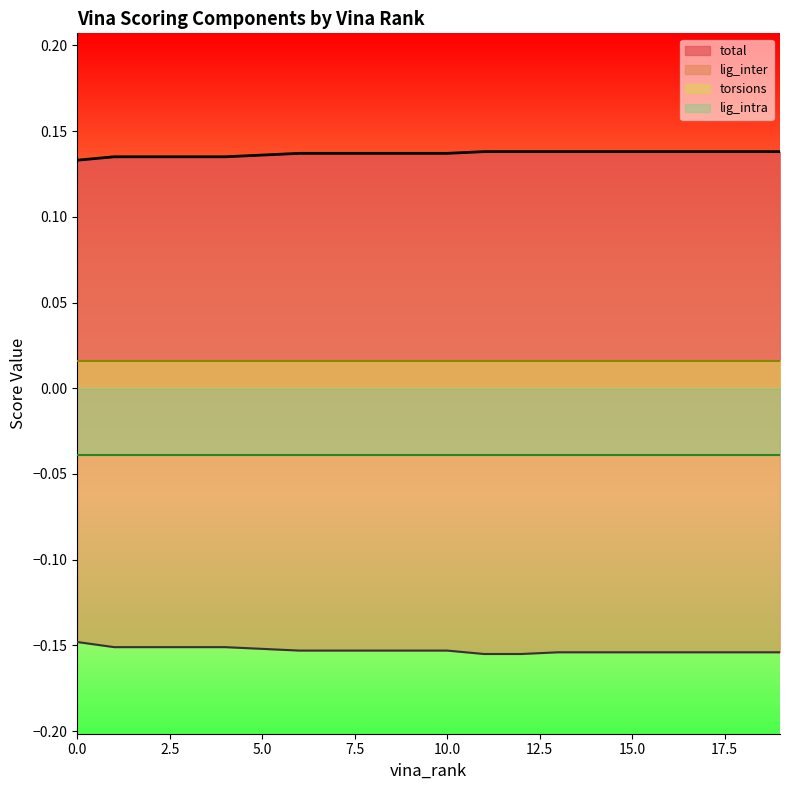

What is the difference between the highest and lowest values at 10?

0.3